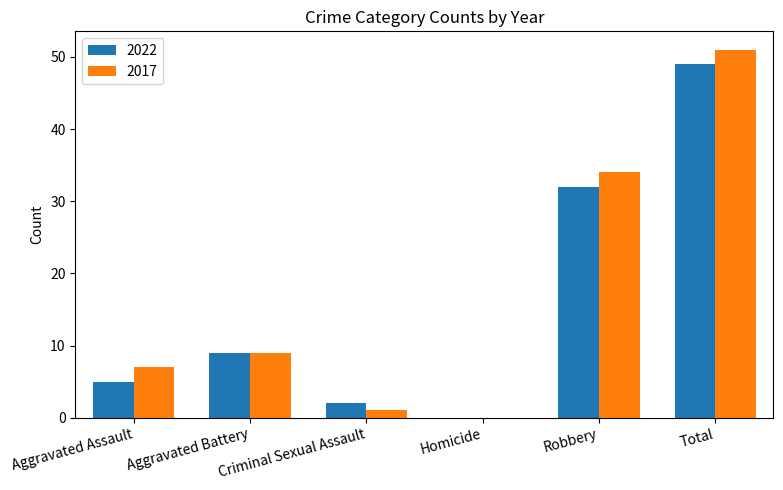

What is the sum of all 2022 values?

97